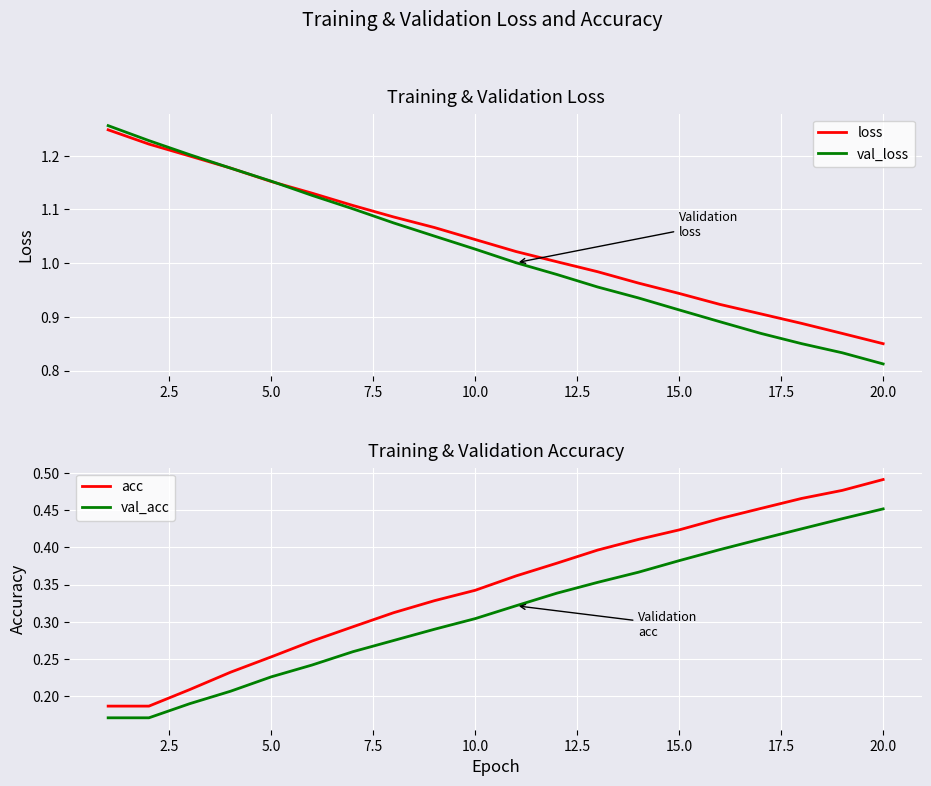

Does the chart display data point markers on the line(s)?

No